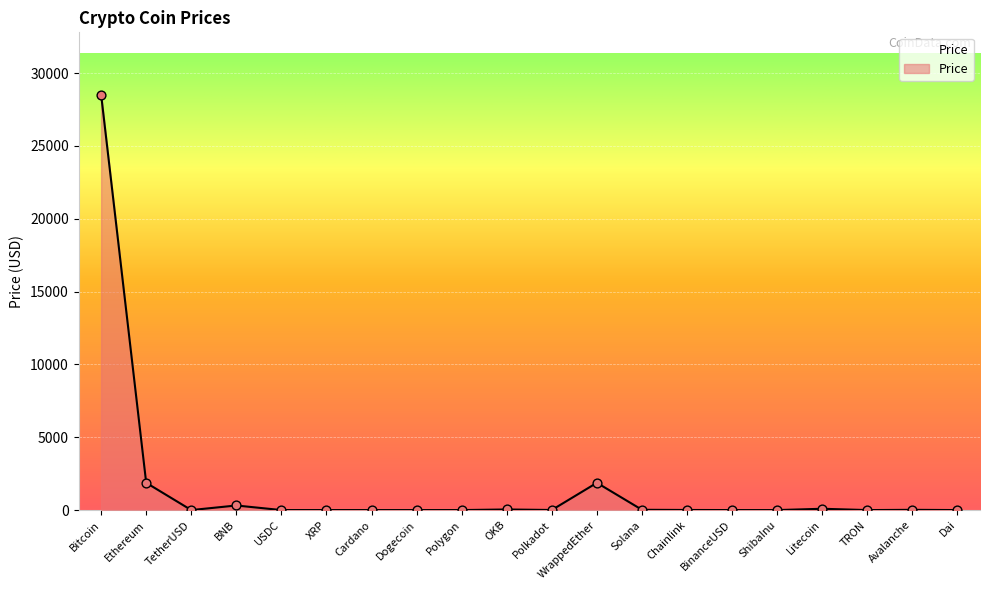

What is the change in value from TetherUSD to Polkadot?

+5.2